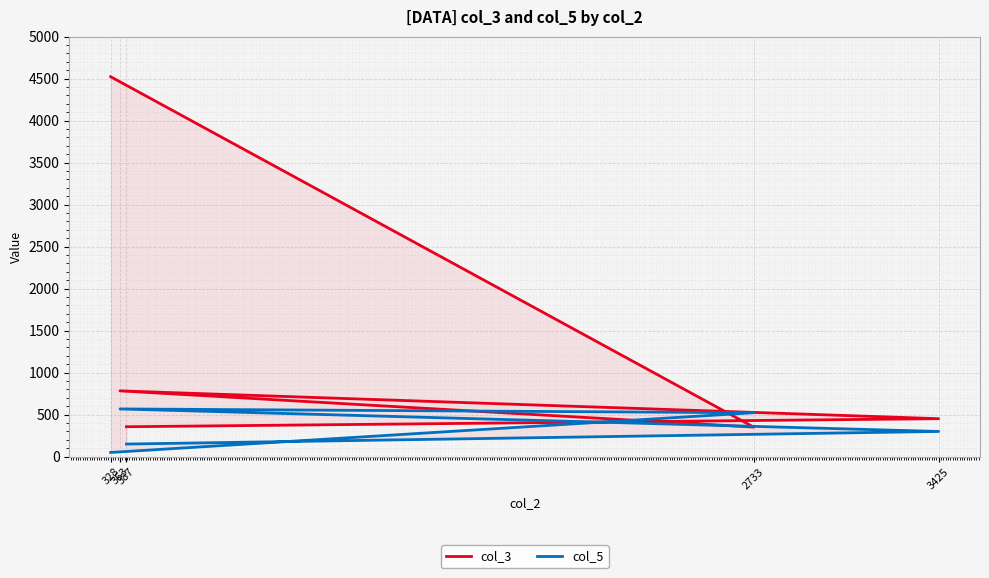

Rank the series by their maximum value, from highest to lowest.

col_3, col_5